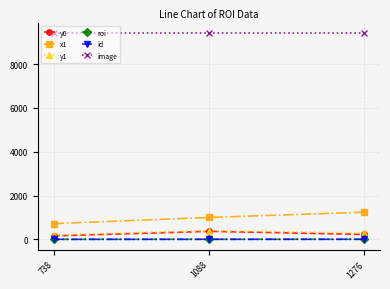

What is the minimum value shown in the chart?

1